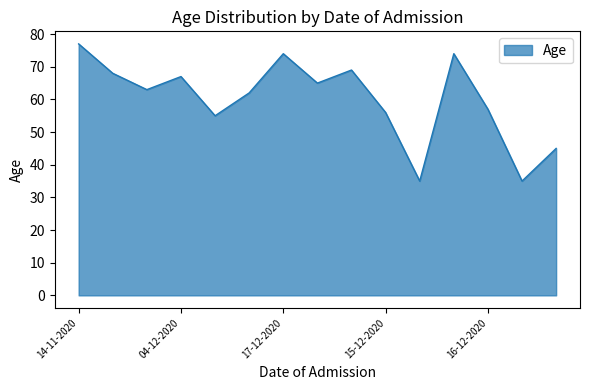

What is the maximum value shown in the chart?

77